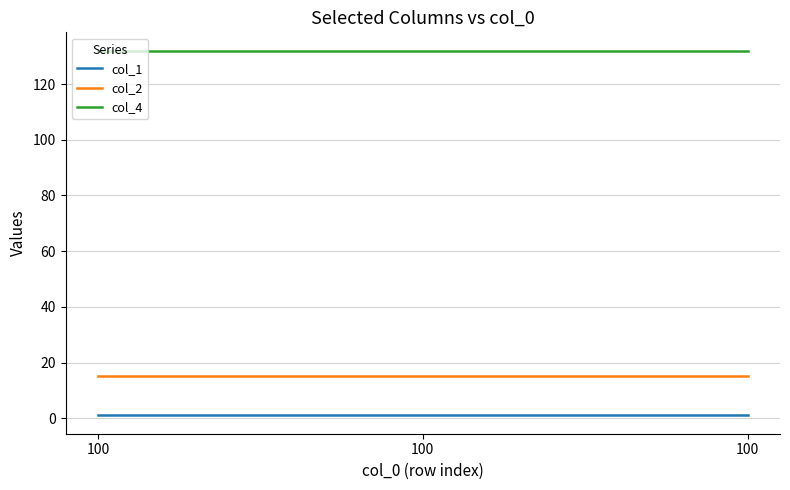

How many lines are shown in the chart?

3